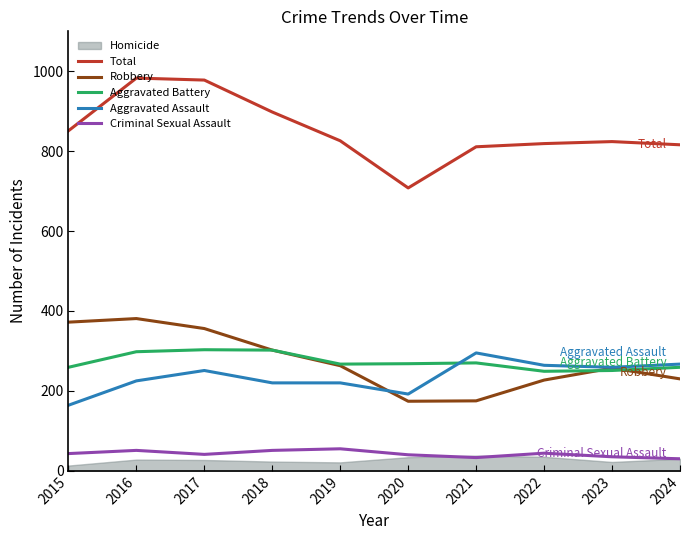

Between 2020 and 2022, which series saw the biggest shift?

Total